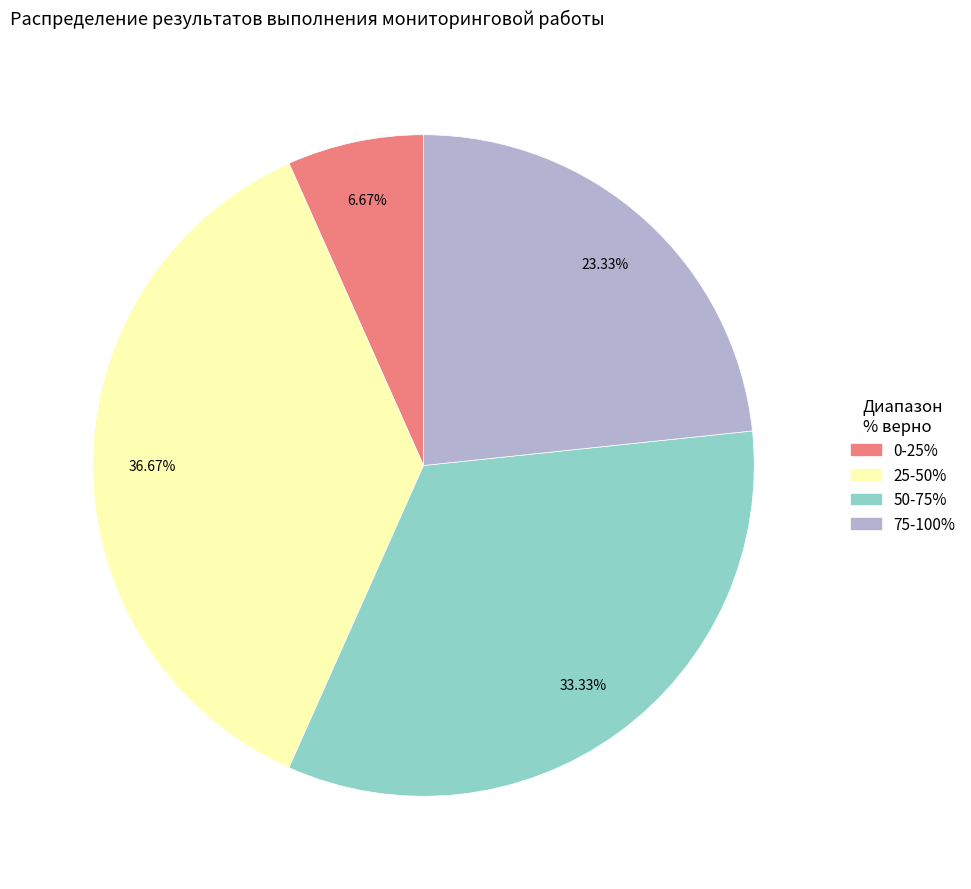

Does any single category account for the majority?

No